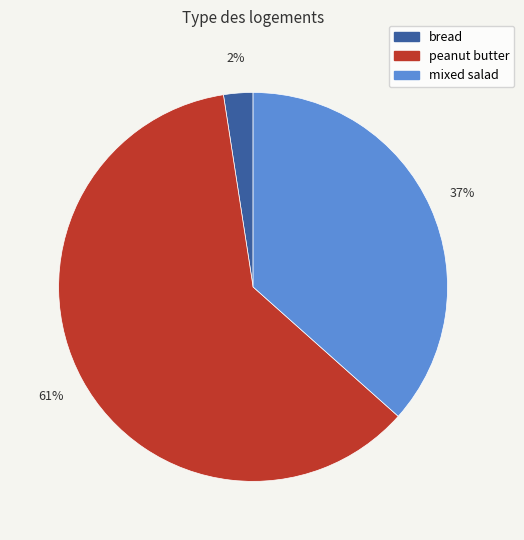

Which slice represents more than half of the pie?

peanut butter